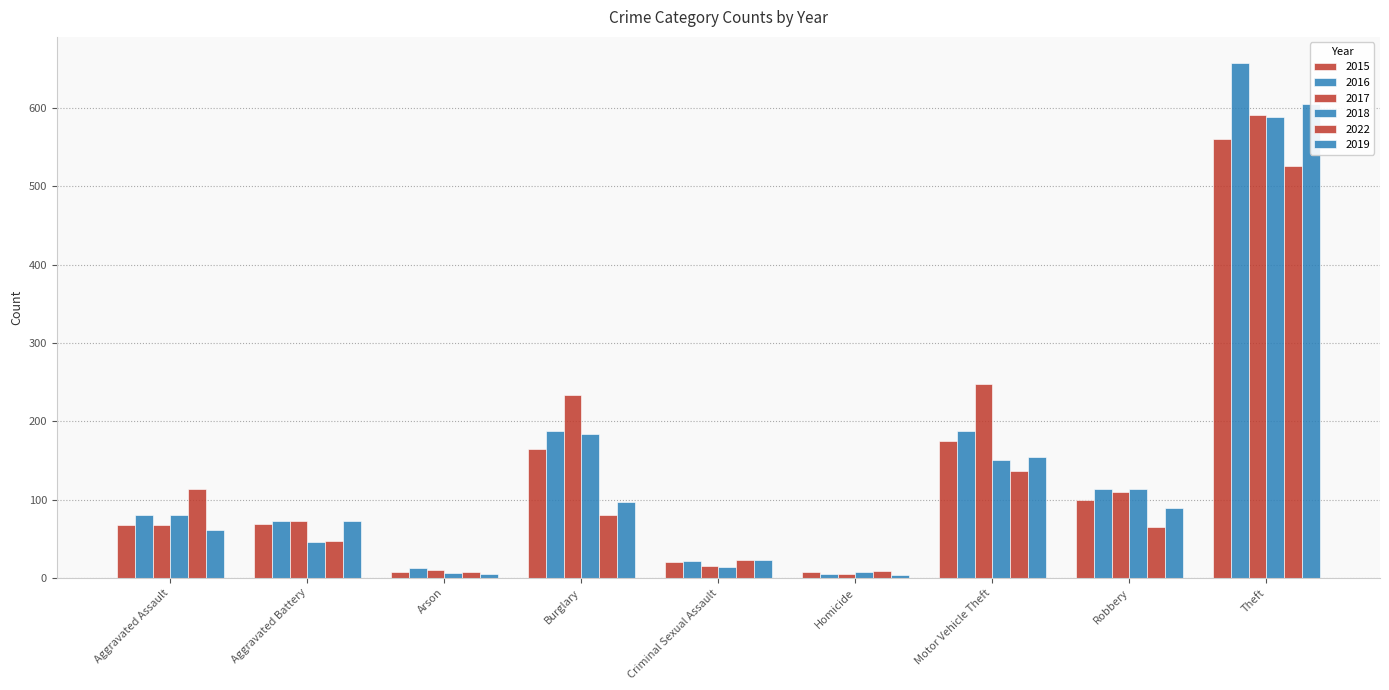

Reading left to right, list all the values displayed in this chart.

2015: Aggravated Assault=68	Aggravated Battery=69	Arson=8	Burglary=165	Criminal Sexual Assault=20	Homicide=8	Motor Vehicle Theft=175	Robbery=99	Theft=560
2016: Aggravated Assault=80	Aggravated Battery=73	Arson=12	Burglary=188	Criminal Sexual Assault=22	Homicide=5	Motor Vehicle Theft=187	Robbery=114	Theft=658
2017: Aggravated Assault=68	Aggravated Battery=72	Arson=10	Burglary=234	Criminal Sexual Assault=15	Homicide=5	Motor Vehicle Theft=248	Robbery=110	Theft=591
2018: Aggravated Assault=80	Aggravated Battery=46	Arson=6	Burglary=184	Criminal Sexual Assault=14	Homicide=8	Motor Vehicle Theft=150	Robbery=113	Theft=589
2022: Aggravated Assault=113	Aggravated Battery=47	Arson=8	Burglary=80	Criminal Sexual Assault=23	Homicide=9	Motor Vehicle Theft=137	Robbery=65	Theft=526
2019: Aggravated Assault=61	Aggravated Battery=72	Arson=5	Burglary=97	Criminal Sexual Assault=23	Homicide=3	Motor Vehicle Theft=154	Robbery=89	Theft=605